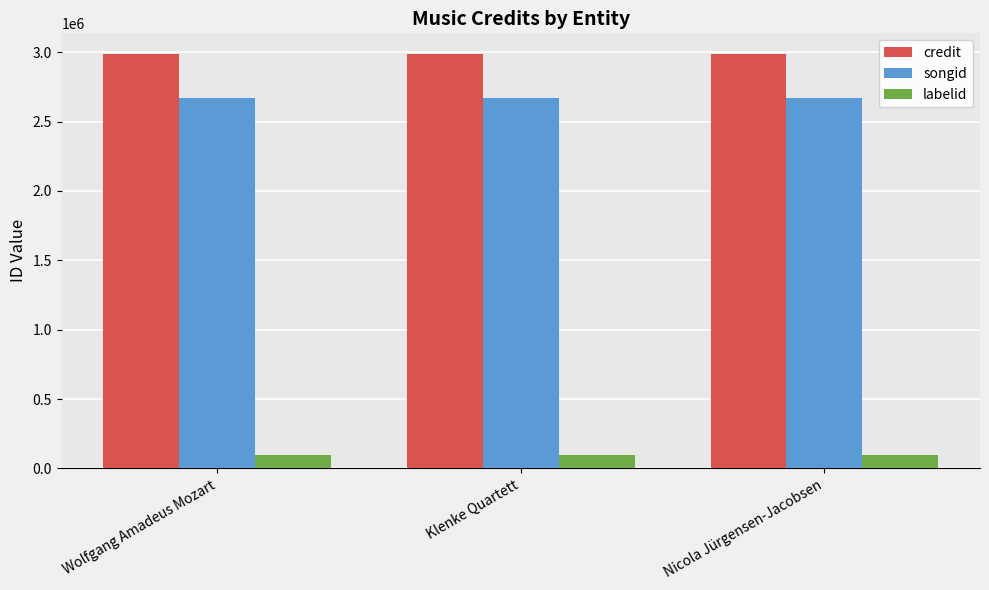

What is the difference between the highest and lowest values at Nicola Jürgensen-Jacobsen?

2892569